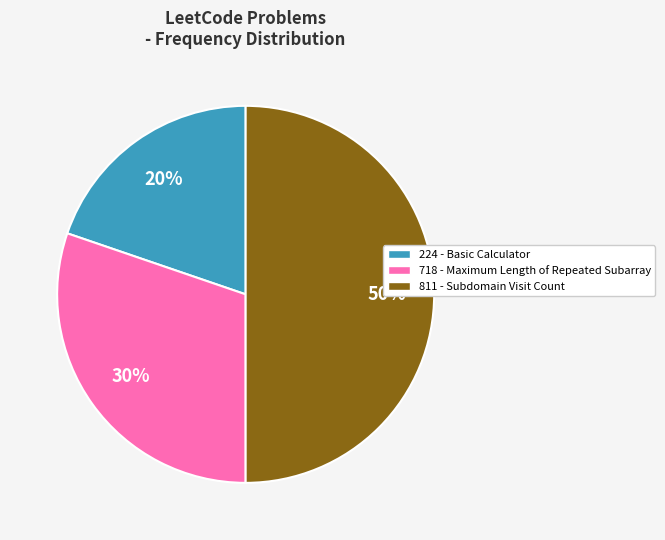

How many segments does this pie chart have?

3